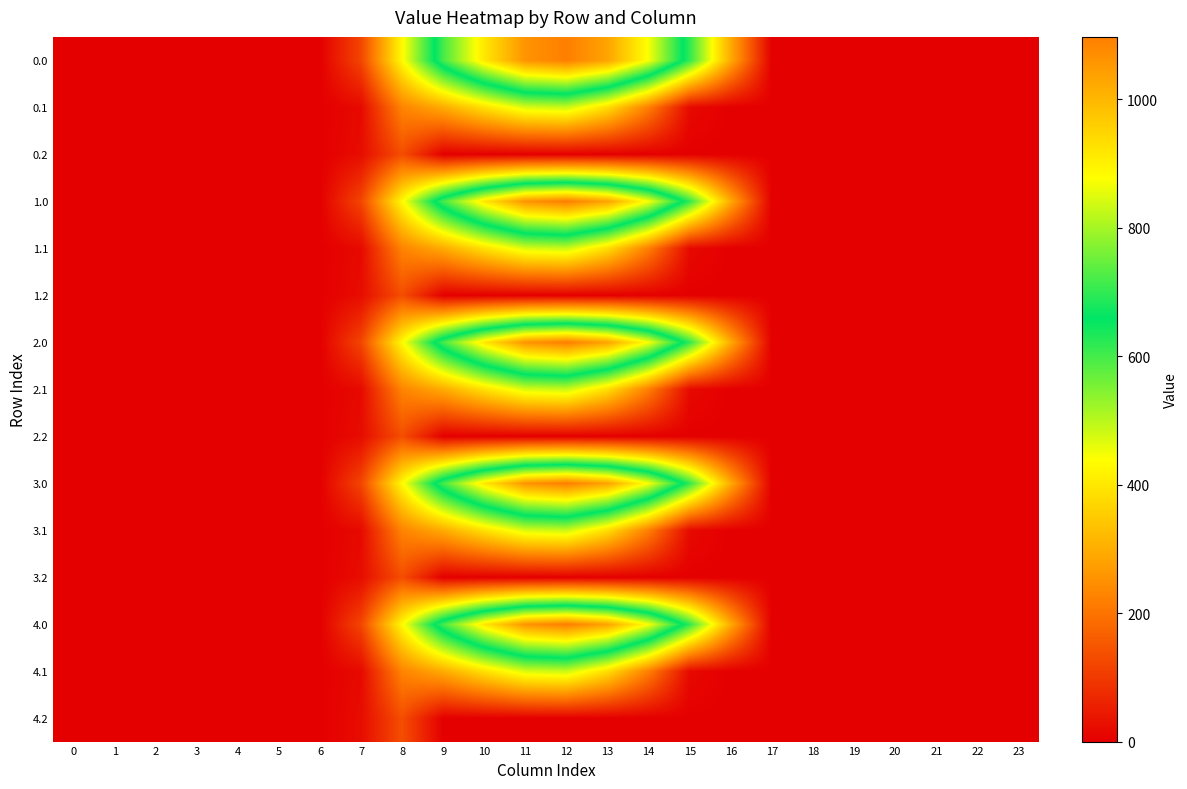

How many distinct data groups are displayed?

15